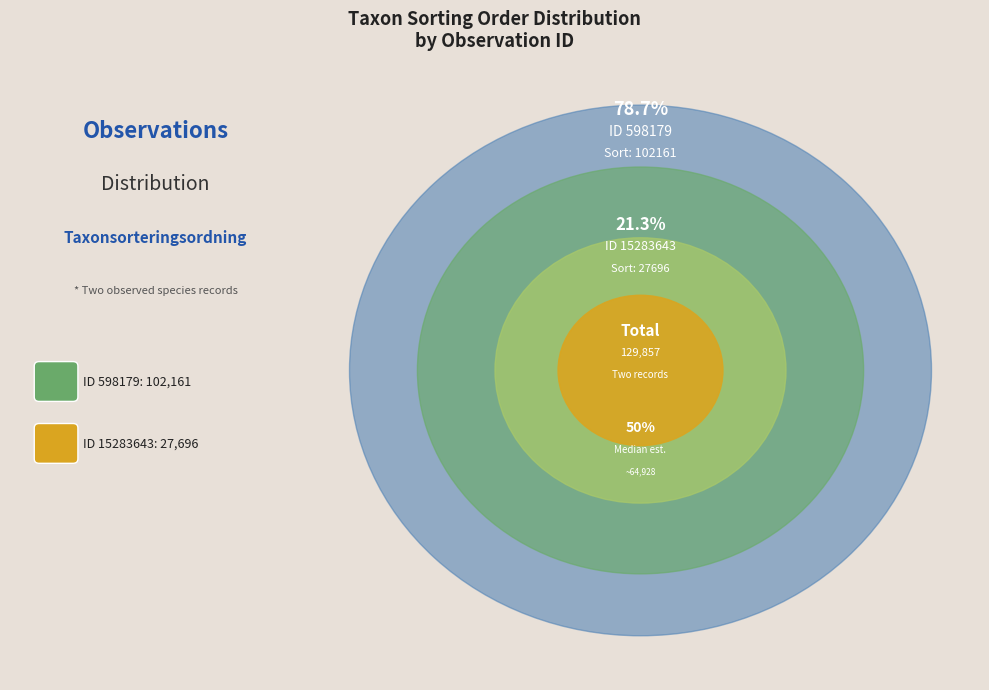

Is 598179 the majority of the pie?

Yes